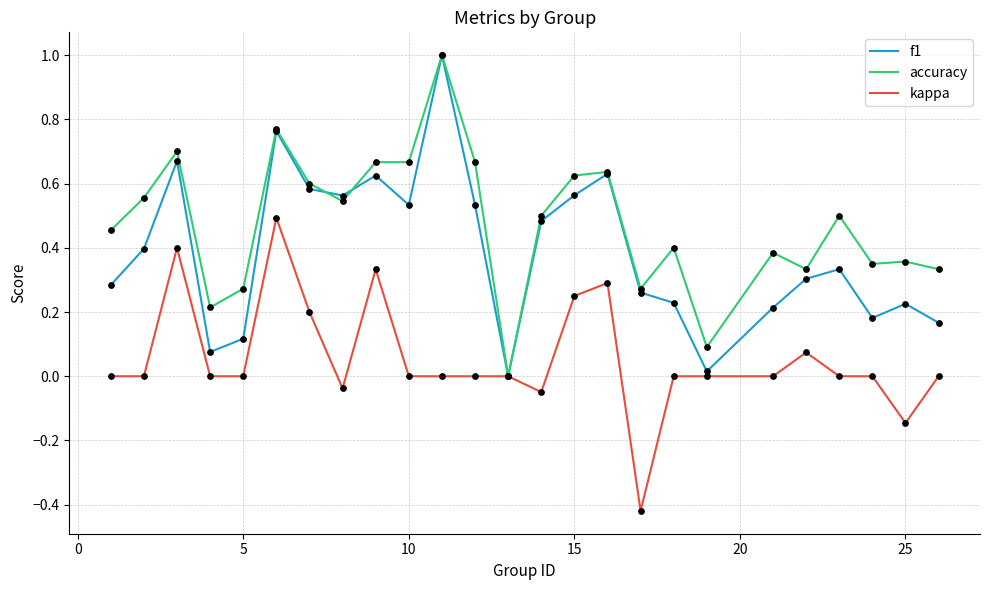

What are all the series names shown in the legend?

f1, accuracy, kappa